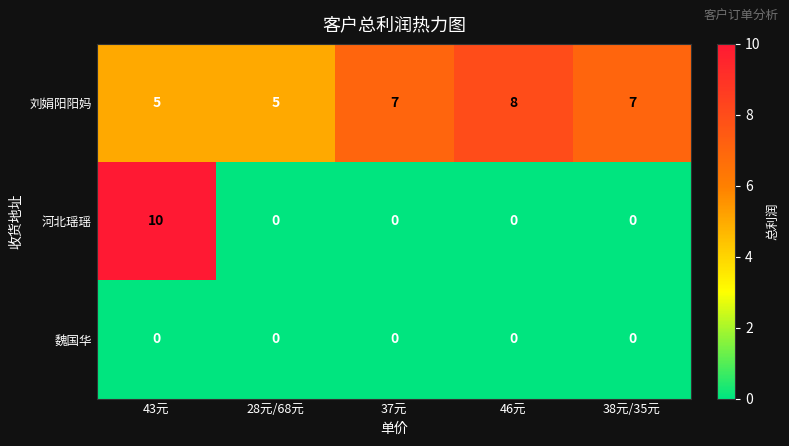

Which series changed the most between 43元 and 46元?

河北瑶瑶